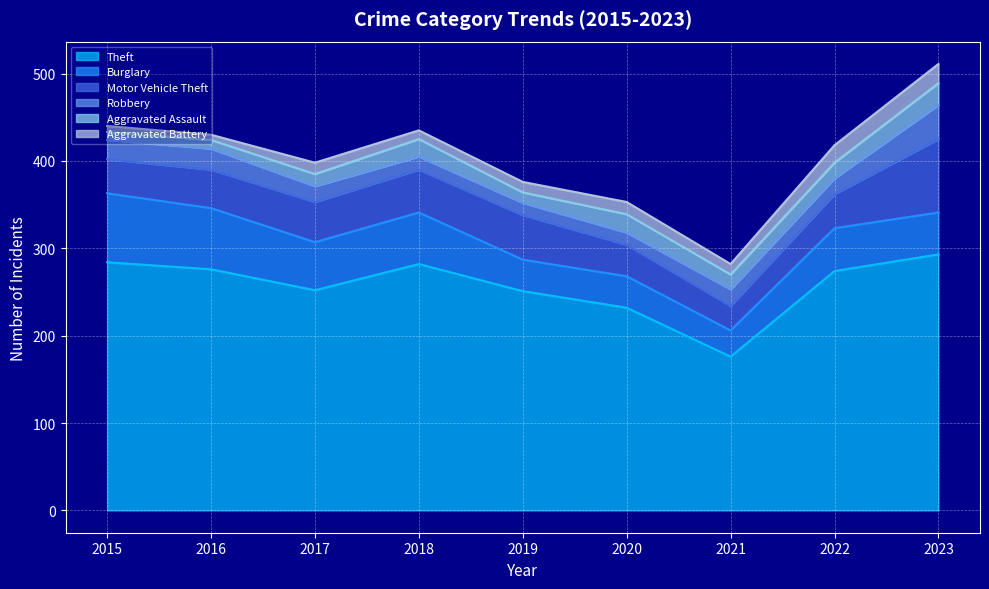

Between 2018 and 2015, which is larger?

2015